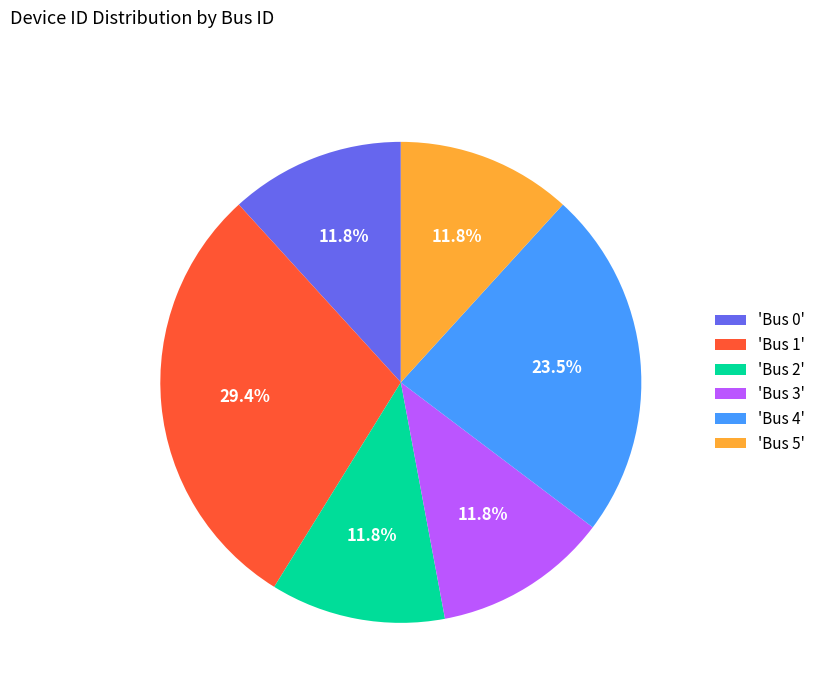

Approximately how many times larger is the value at 'Bus 4' compared to 'Bus 1'?

0.8